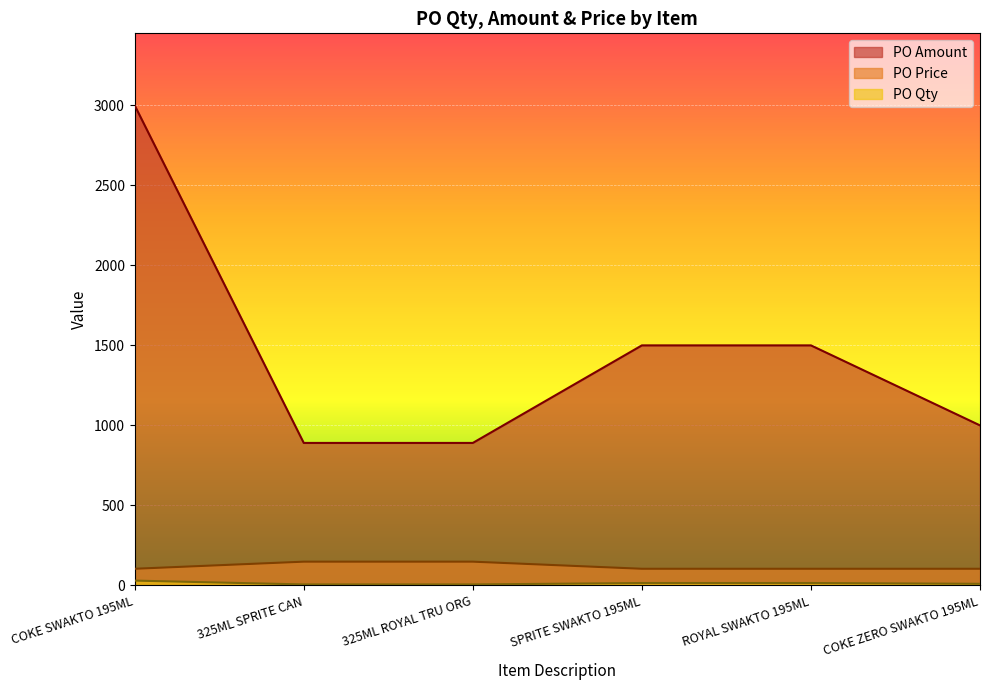

Reading left to right, extract all data points from this chart.

PO Qty: 30.0	6.0	6.0	15.0	15.0	10.0
PO Amount: 3000.0	890.4	890.4	1500.0	1500.0	1000.0
PO Price: 104.0	148.4	148.4	104.0	104.0	104.0